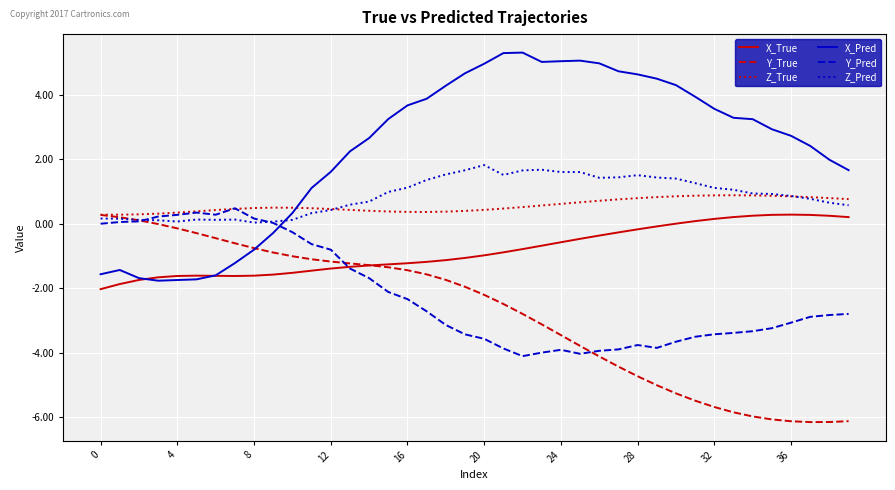

True or false: X_Pred and Z_Pred cross at least once.

True